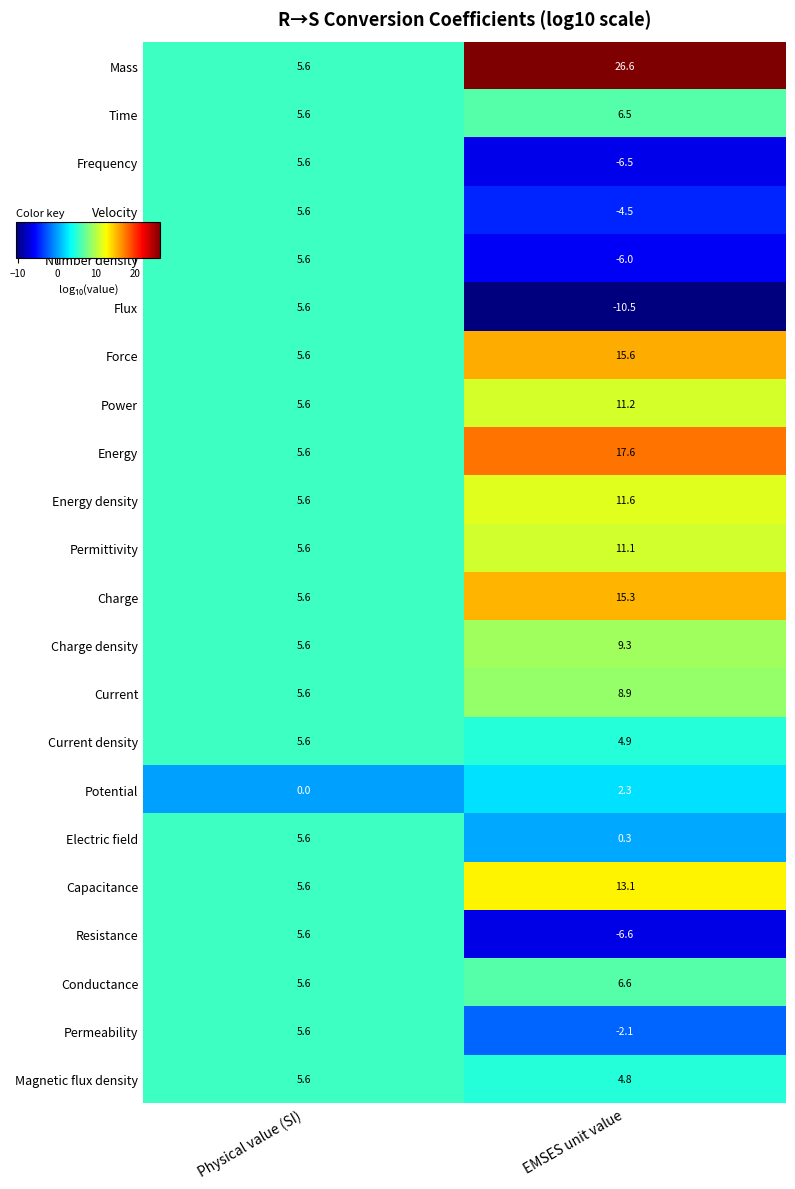

Which category has the highest value across all series?

EMSES unit value